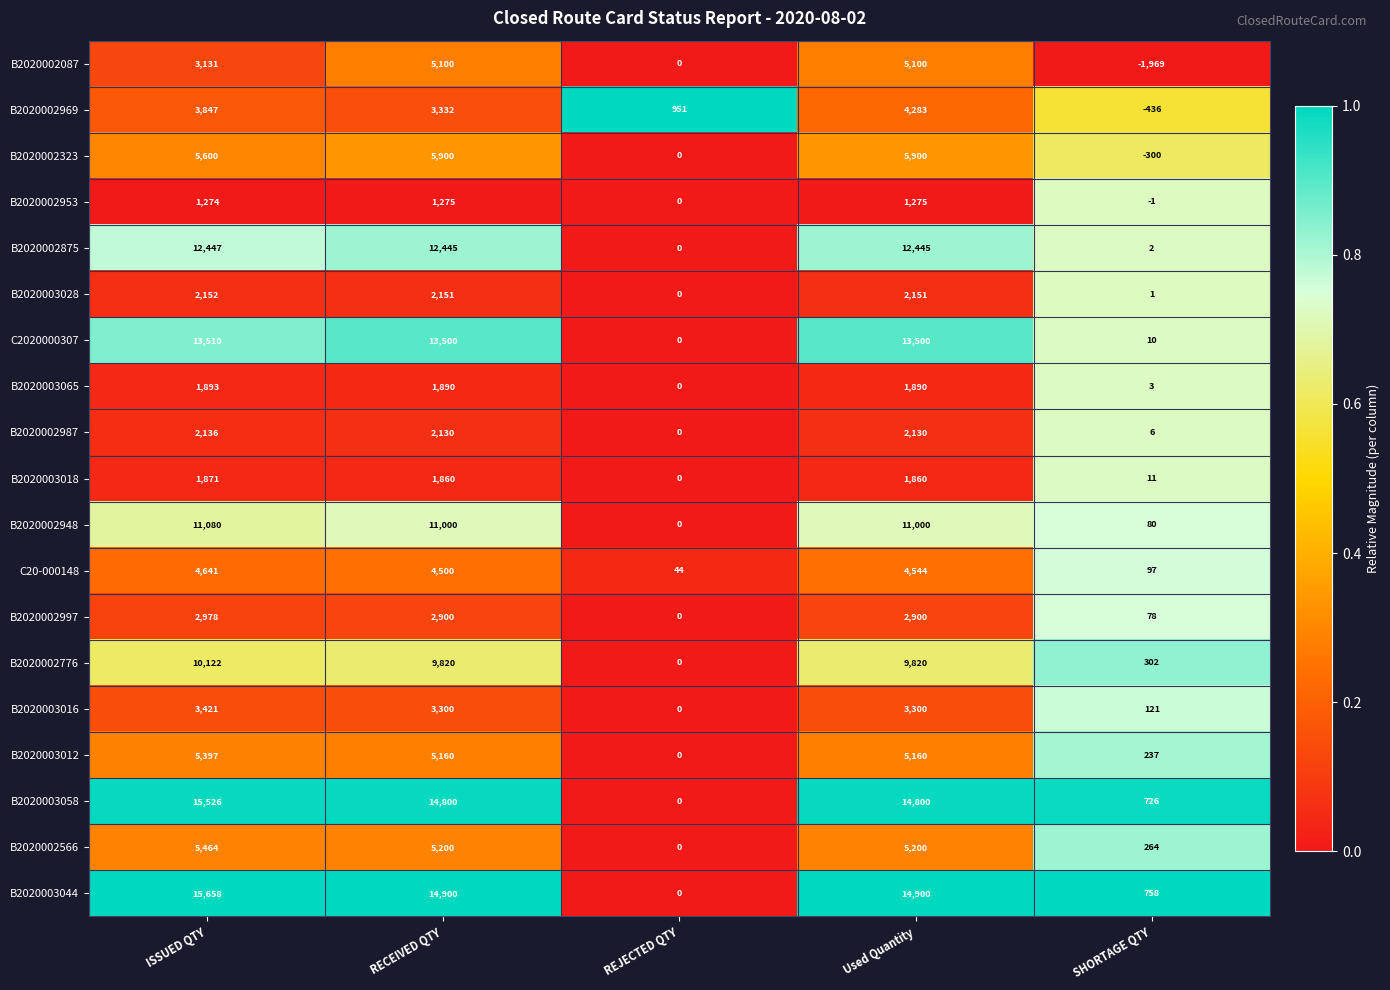

Rank the series at ISSUED QTY from highest to lowest value.

B2020003044, B2020003058, C2020000307, B2020002875, B2020002948, B2020002776, B2020002323, B2020002566, B2020003012, C20-000148, B2020002969, B2020003016, B2020002087, B2020002997, B2020003028, B2020002987, B2020003065, B2020003018, B2020002953